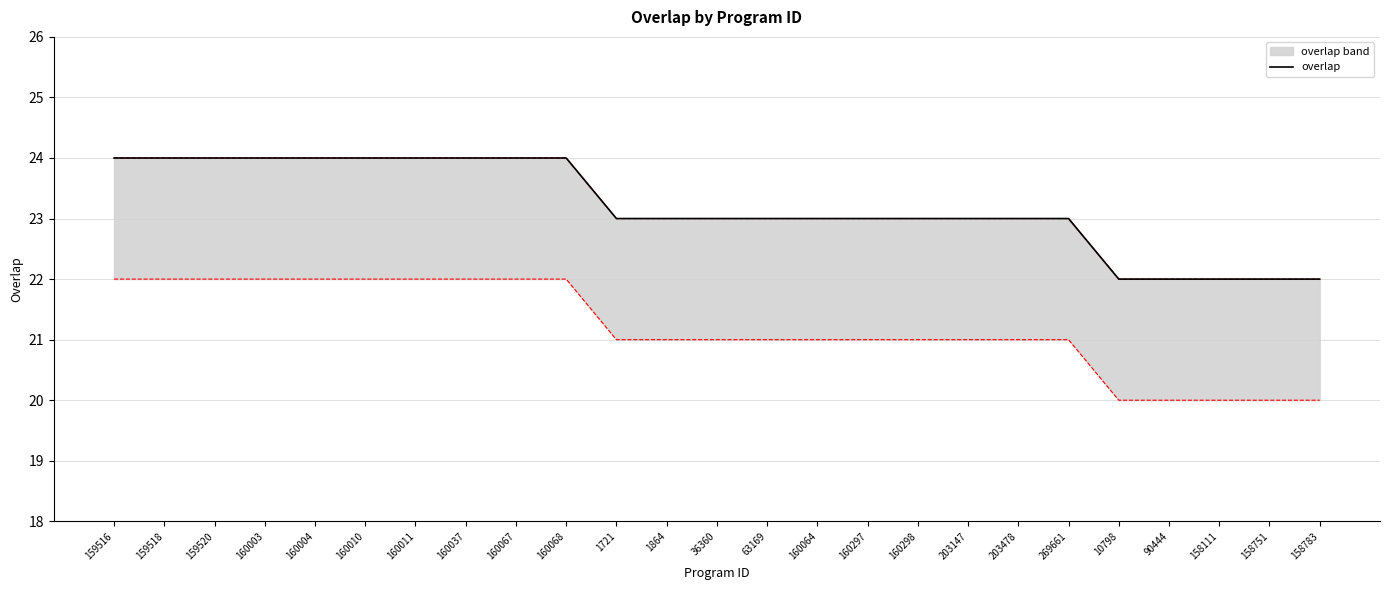

The chart shows a value of 5 at 203147. True or false?

False